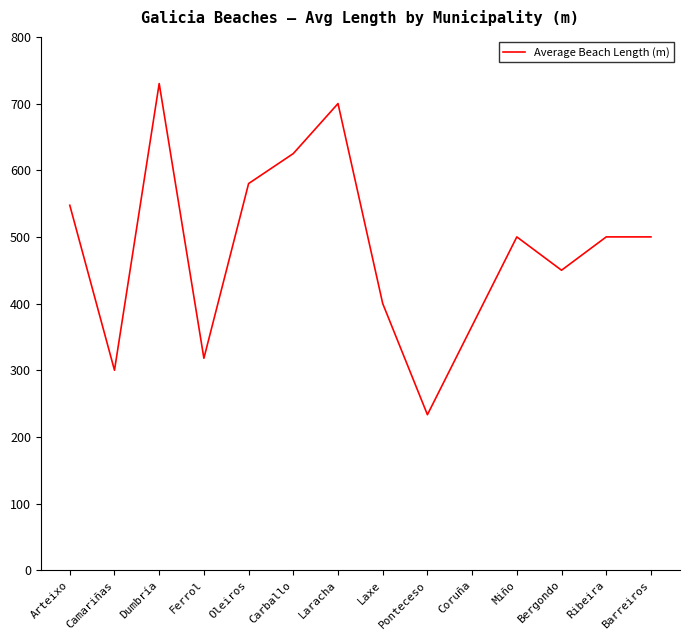

What is the sum of all values?

6750.5